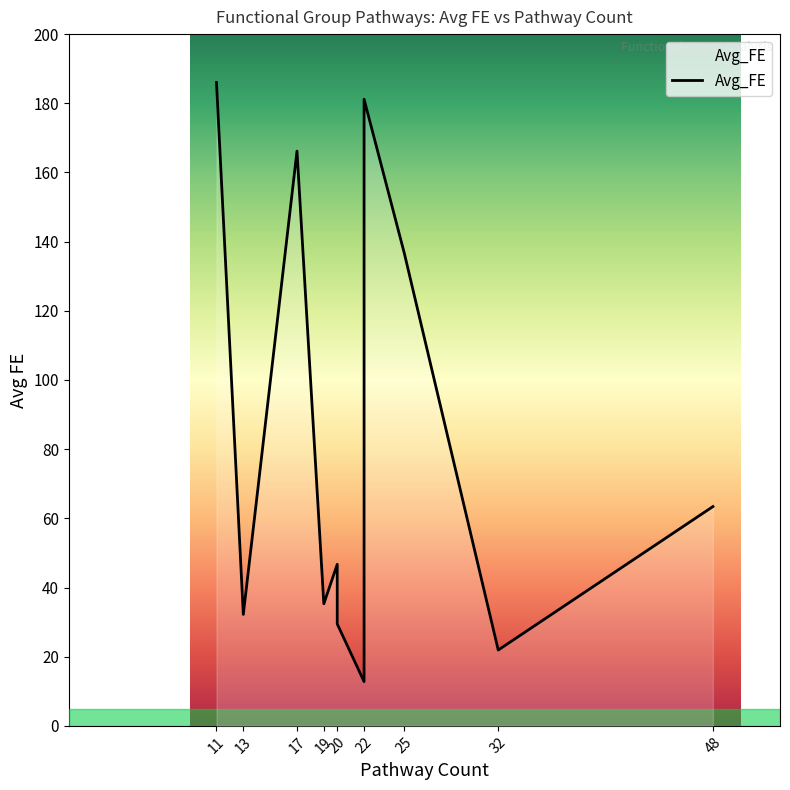

How many data points does each series have?

11